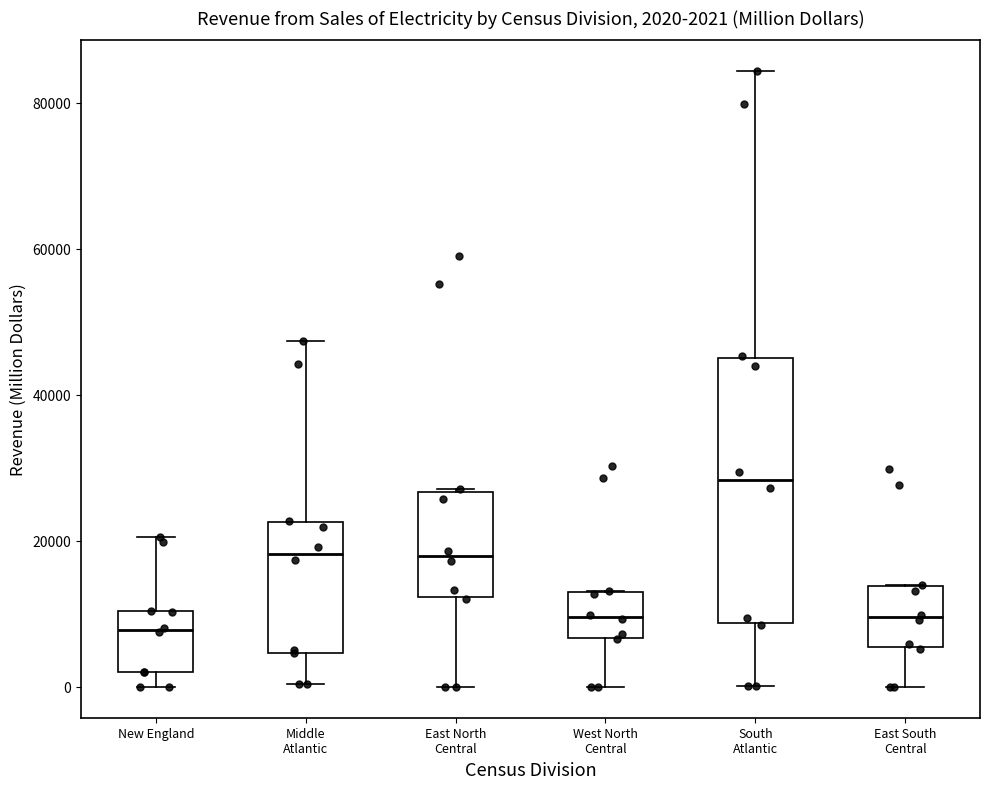

Comparing the boxes themselves (not the whiskers), which one is the tallest?

South Atlantic